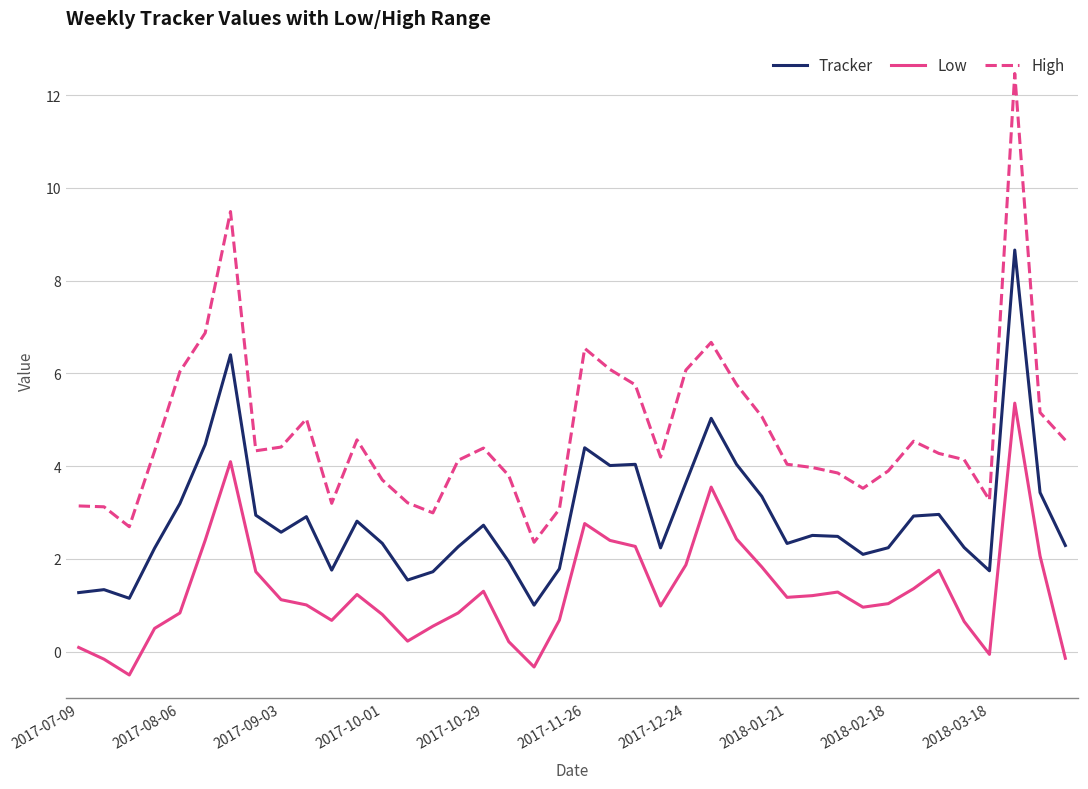

Which series has the largest total across all categories?

High